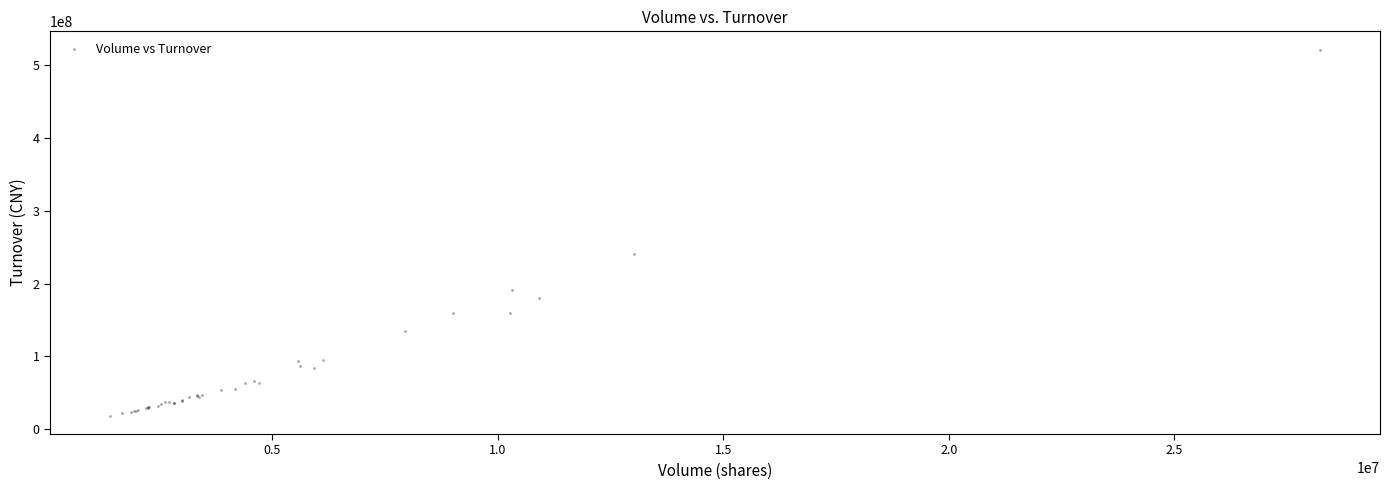

What Y value in the scatter plot is closest to 269803936?

240516816